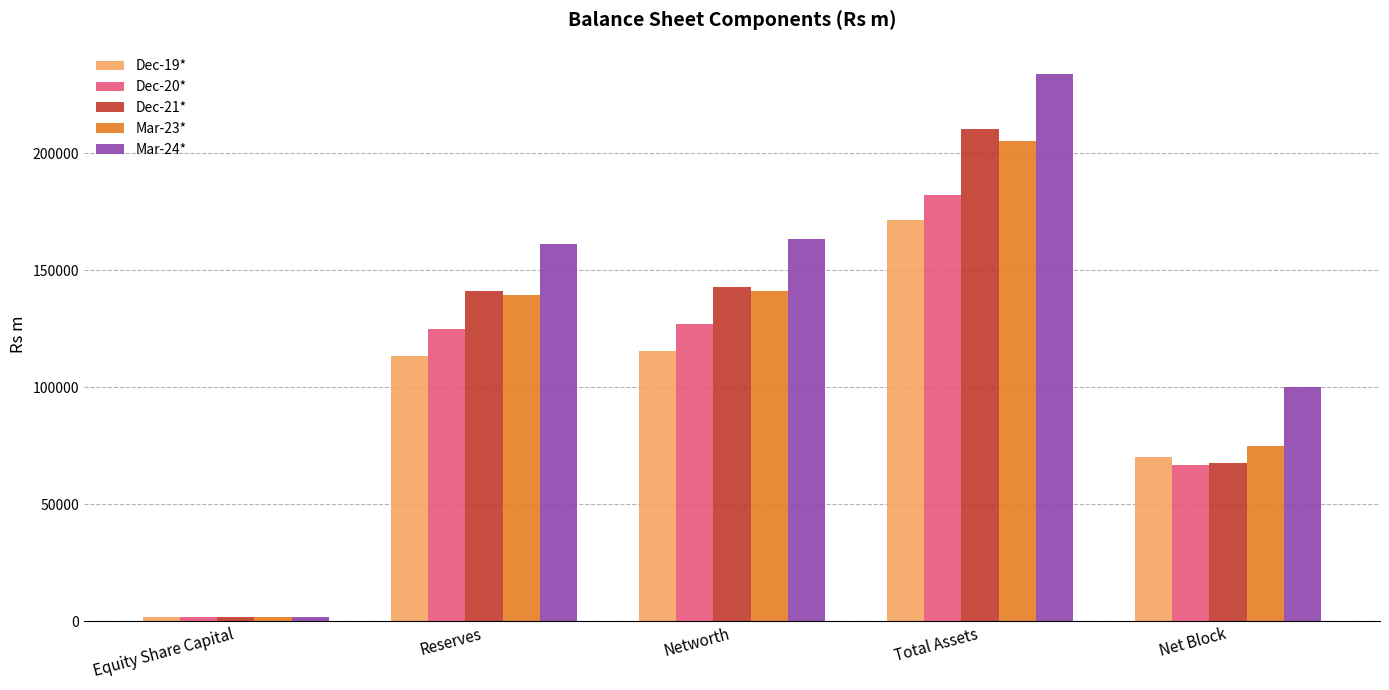

How many bars are there in total?

25